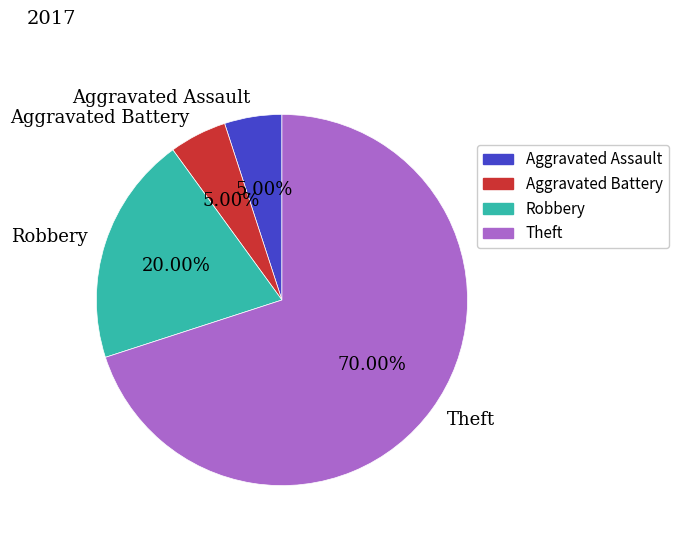

Which category accounts for the majority?

Theft